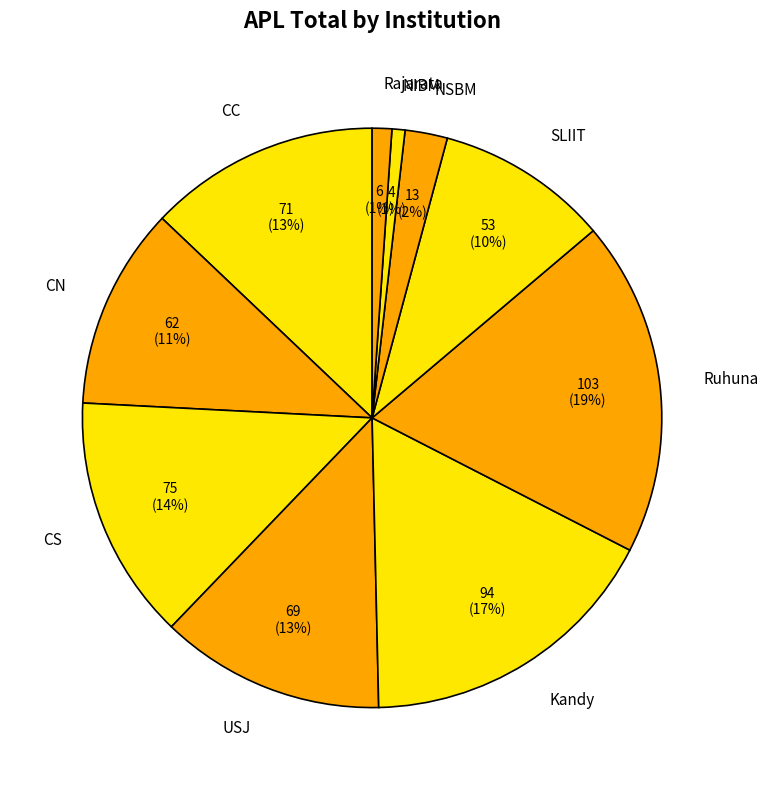

The Kandy slice represents 17% of the pie. True or false?

True